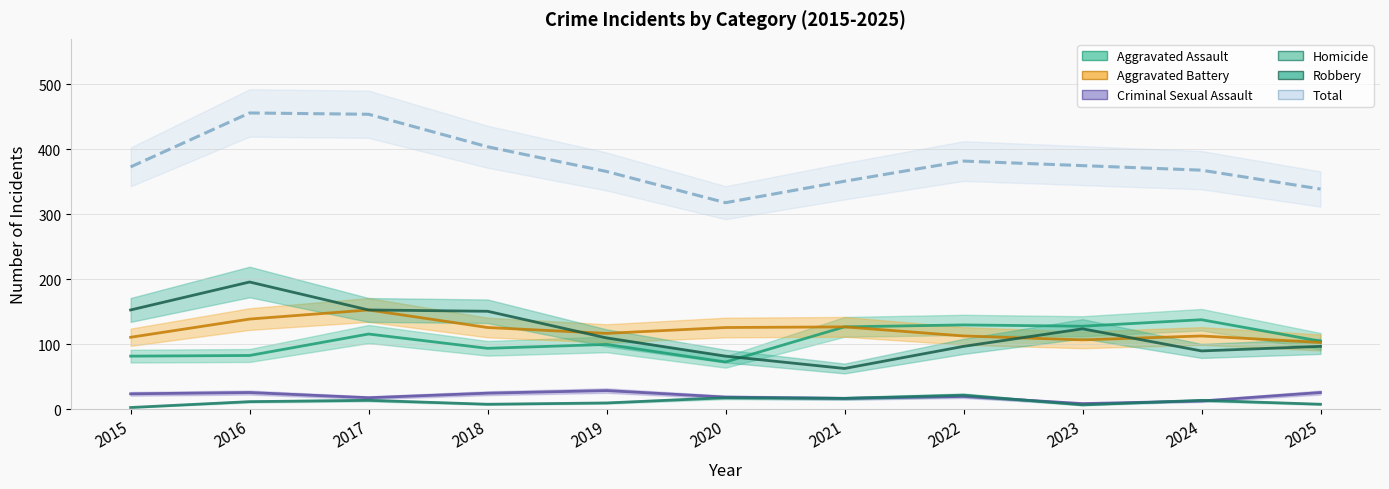

Between 2022 and 2017, which is larger?

2022